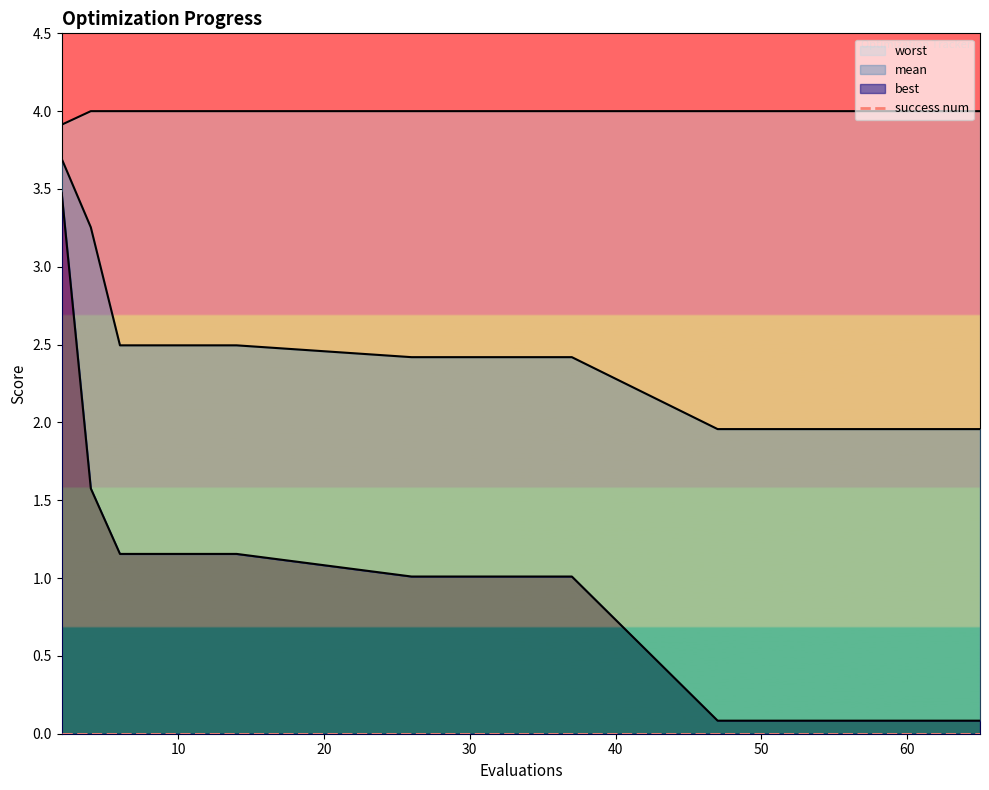

True or false: worst and best intersect in this chart.

False